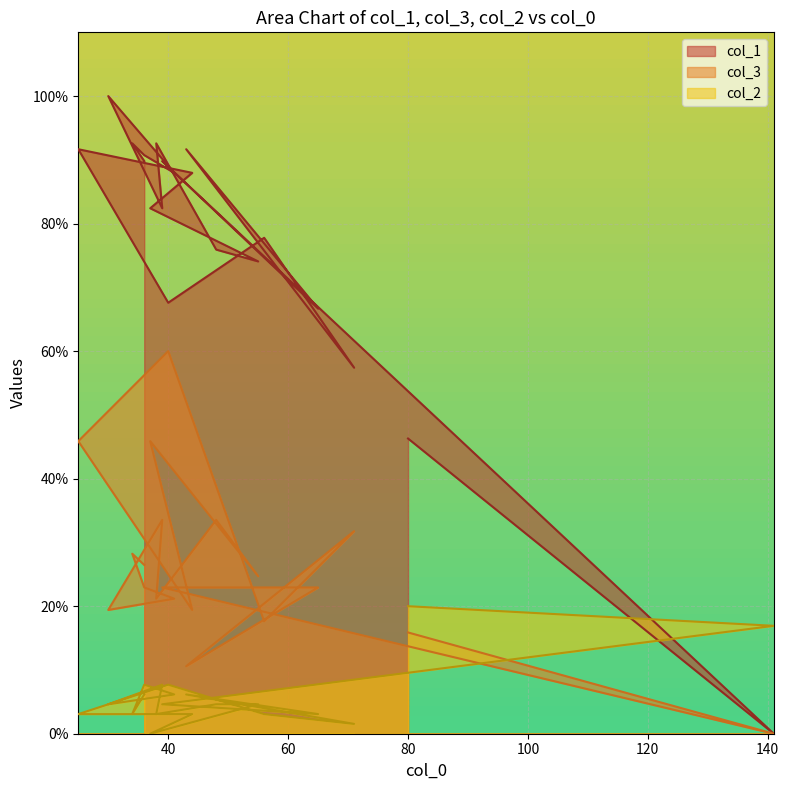

List the series in order of their overall mean, highest first.

col_1, col_3, col_2